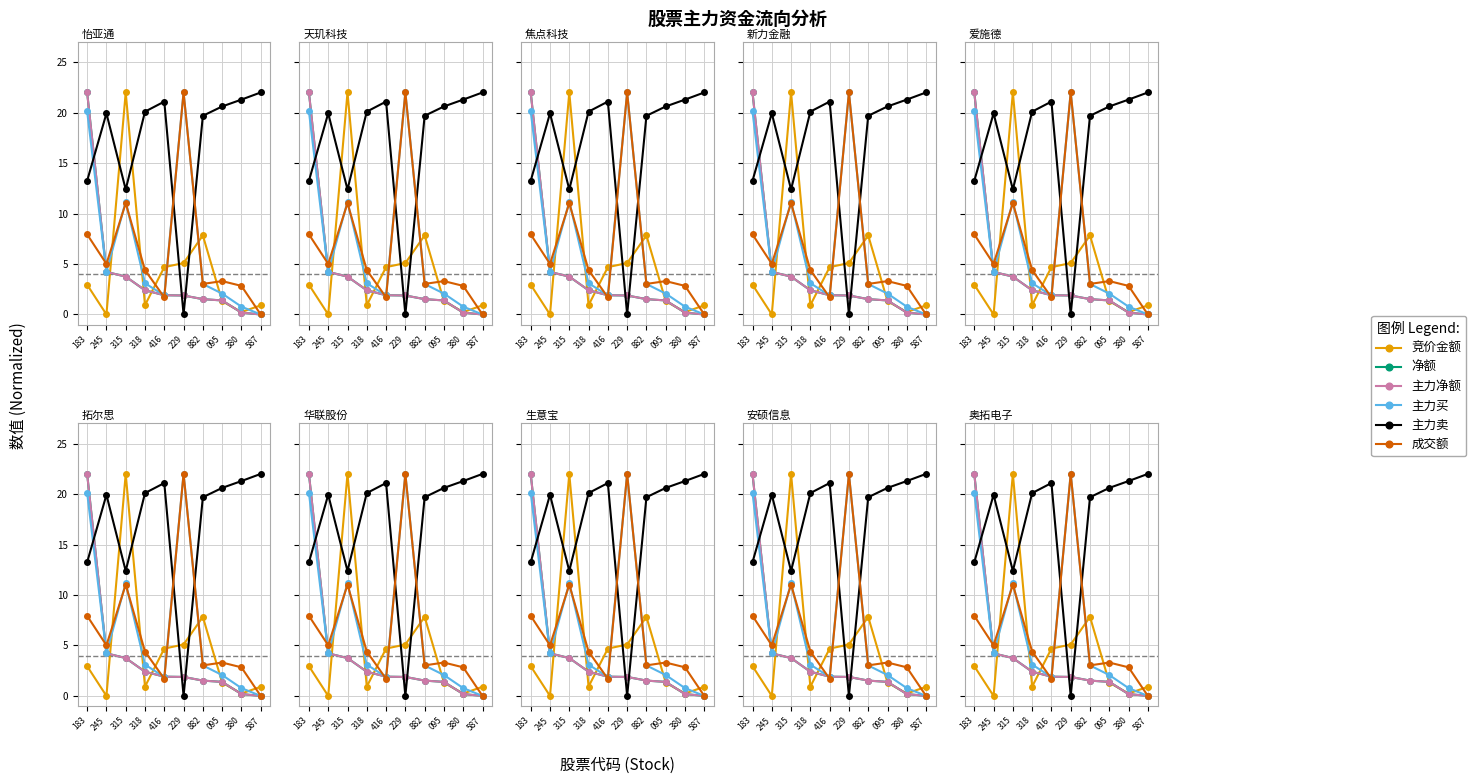

Where do 主力净额 and 竞价金额 first cross each other?

245 and 315